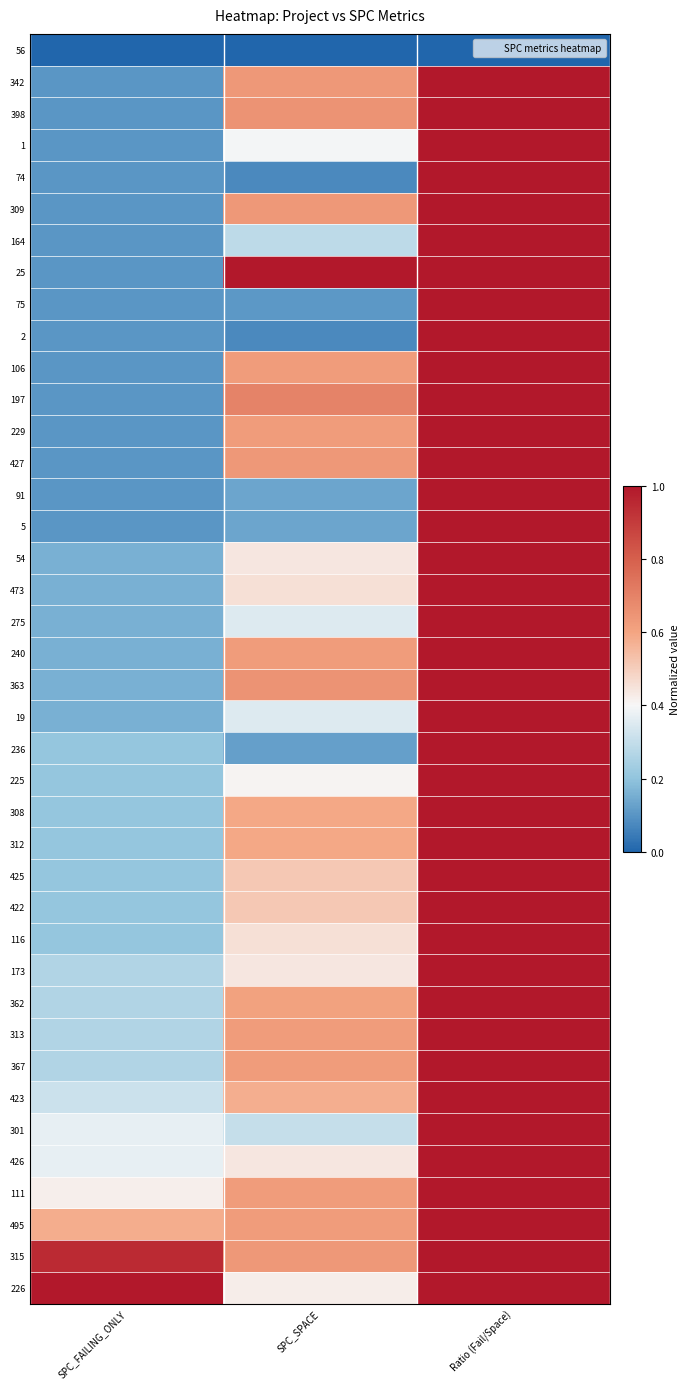

Reading left to right, what are all the values shown in this chart?

56: SPC_FAILING_ONLY=0.0	SPC_SPACE=0.0	Ratio (Fail/Space)=0.0
342: SPC_FAILING_ONLY=0.1	SPC_SPACE=0.6	Ratio (Fail/Space)=1.0
398: SPC_FAILING_ONLY=0.1	SPC_SPACE=0.7	Ratio (Fail/Space)=1.0
1: SPC_FAILING_ONLY=0.1	SPC_SPACE=0.4	Ratio (Fail/Space)=1.0
74: SPC_FAILING_ONLY=0.1	SPC_SPACE=0.1	Ratio (Fail/Space)=1.0
309: SPC_FAILING_ONLY=0.1	SPC_SPACE=0.6	Ratio (Fail/Space)=1.0
164: SPC_FAILING_ONLY=0.1	SPC_SPACE=0.3	Ratio (Fail/Space)=1.0
25: SPC_FAILING_ONLY=0.1	SPC_SPACE=1.0	Ratio (Fail/Space)=1.0
75: SPC_FAILING_ONLY=0.1	SPC_SPACE=0.1	Ratio (Fail/Space)=1.0
2: SPC_FAILING_ONLY=0.1	SPC_SPACE=0.1	Ratio (Fail/Space)=1.0
106: SPC_FAILING_ONLY=0.1	SPC_SPACE=0.6	Ratio (Fail/Space)=1.0
197: SPC_FAILING_ONLY=0.1	SPC_SPACE=0.7	Ratio (Fail/Space)=1.0
229: SPC_FAILING_ONLY=0.1	SPC_SPACE=0.6	Ratio (Fail/Space)=1.0
427: SPC_FAILING_ONLY=0.1	SPC_SPACE=0.6	Ratio (Fail/Space)=1.0
91: SPC_FAILING_ONLY=0.1	SPC_SPACE=0.1	Ratio (Fail/Space)=1.0
5: SPC_FAILING_ONLY=0.1	SPC_SPACE=0.1	Ratio (Fail/Space)=1.0
54: SPC_FAILING_ONLY=0.2	SPC_SPACE=0.4	Ratio (Fail/Space)=1.0
473: SPC_FAILING_ONLY=0.2	SPC_SPACE=0.5	Ratio (Fail/Space)=1.0
275: SPC_FAILING_ONLY=0.2	SPC_SPACE=0.3	Ratio (Fail/Space)=1.0
240: SPC_FAILING_ONLY=0.2	SPC_SPACE=0.6	Ratio (Fail/Space)=1.0
363: SPC_FAILING_ONLY=0.2	SPC_SPACE=0.7	Ratio (Fail/Space)=1.0
19: SPC_FAILING_ONLY=0.2	SPC_SPACE=0.3	Ratio (Fail/Space)=1.0
236: SPC_FAILING_ONLY=0.2	SPC_SPACE=0.1	Ratio (Fail/Space)=1.0
225: SPC_FAILING_ONLY=0.2	SPC_SPACE=0.4	Ratio (Fail/Space)=1.0
308: SPC_FAILING_ONLY=0.2	SPC_SPACE=0.6	Ratio (Fail/Space)=1.0
312: SPC_FAILING_ONLY=0.2	SPC_SPACE=0.6	Ratio (Fail/Space)=1.0
425: SPC_FAILING_ONLY=0.2	SPC_SPACE=0.5	Ratio (Fail/Space)=1.0
422: SPC_FAILING_ONLY=0.2	SPC_SPACE=0.5	Ratio (Fail/Space)=1.0
116: SPC_FAILING_ONLY=0.2	SPC_SPACE=0.5	Ratio (Fail/Space)=1.0
173: SPC_FAILING_ONLY=0.3	SPC_SPACE=0.4	Ratio (Fail/Space)=1.0
362: SPC_FAILING_ONLY=0.3	SPC_SPACE=0.6	Ratio (Fail/Space)=1.0
313: SPC_FAILING_ONLY=0.3	SPC_SPACE=0.6	Ratio (Fail/Space)=1.0
367: SPC_FAILING_ONLY=0.3	SPC_SPACE=0.6	Ratio (Fail/Space)=1.0
423: SPC_FAILING_ONLY=0.3	SPC_SPACE=0.6	Ratio (Fail/Space)=1.0
301: SPC_FAILING_ONLY=0.4	SPC_SPACE=0.3	Ratio (Fail/Space)=1.0
426: SPC_FAILING_ONLY=0.4	SPC_SPACE=0.4	Ratio (Fail/Space)=1.0
111: SPC_FAILING_ONLY=0.4	SPC_SPACE=0.6	Ratio (Fail/Space)=1.0
495: SPC_FAILING_ONLY=0.6	SPC_SPACE=0.6	Ratio (Fail/Space)=1.0
315: SPC_FAILING_ONLY=0.9	SPC_SPACE=0.6	Ratio (Fail/Space)=1.0
226: SPC_FAILING_ONLY=1.0	SPC_SPACE=0.4	Ratio (Fail/Space)=1.0